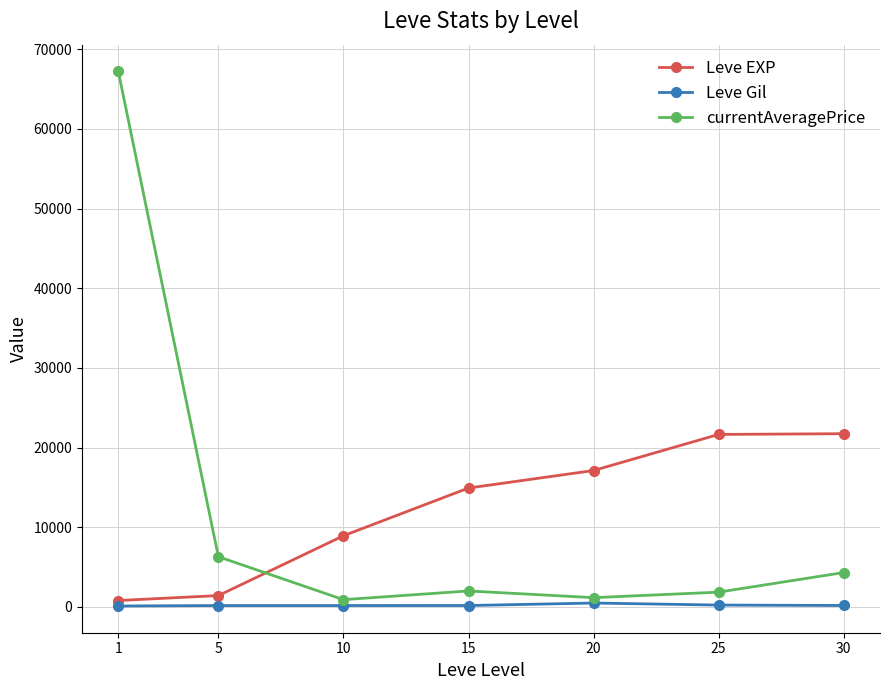

How many data points in Leve EXP are less than 14920?

3